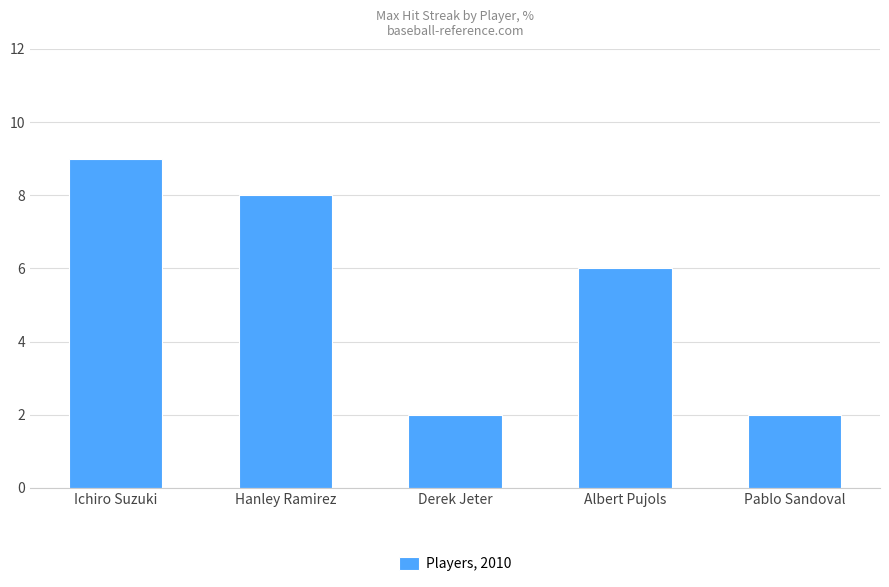

What is the sum of the values at Pablo Sandoval and Albert Pujols?

8